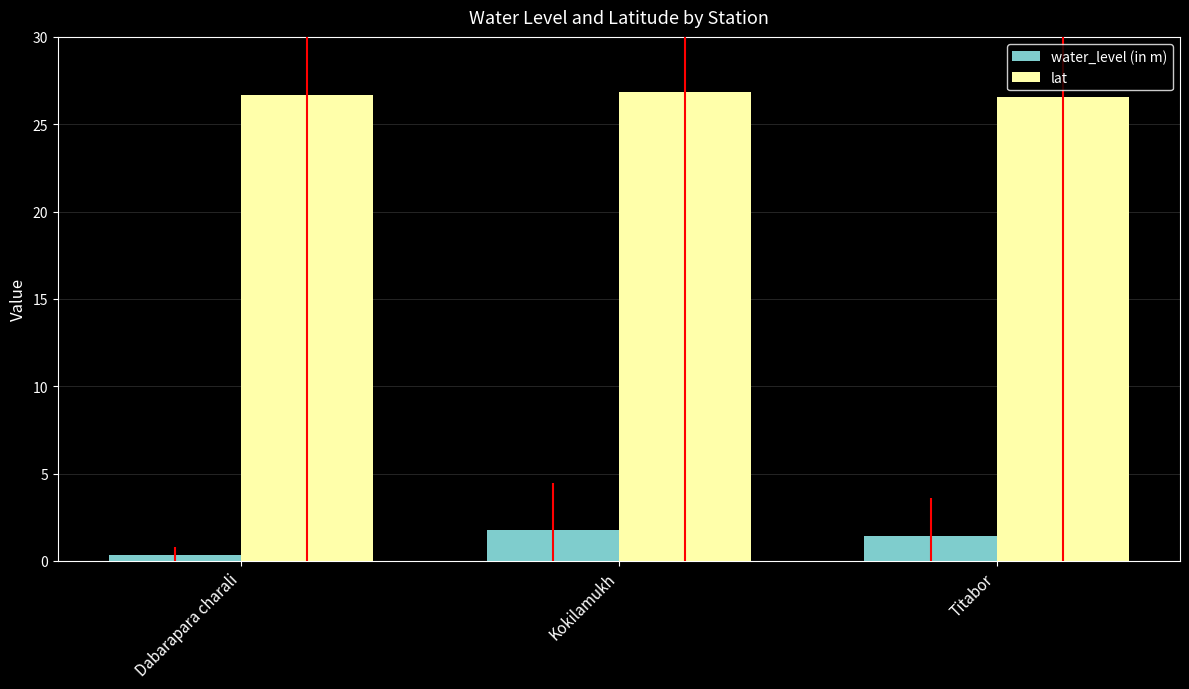

True or false: lat has a value of 26.5 at Titabor.

True